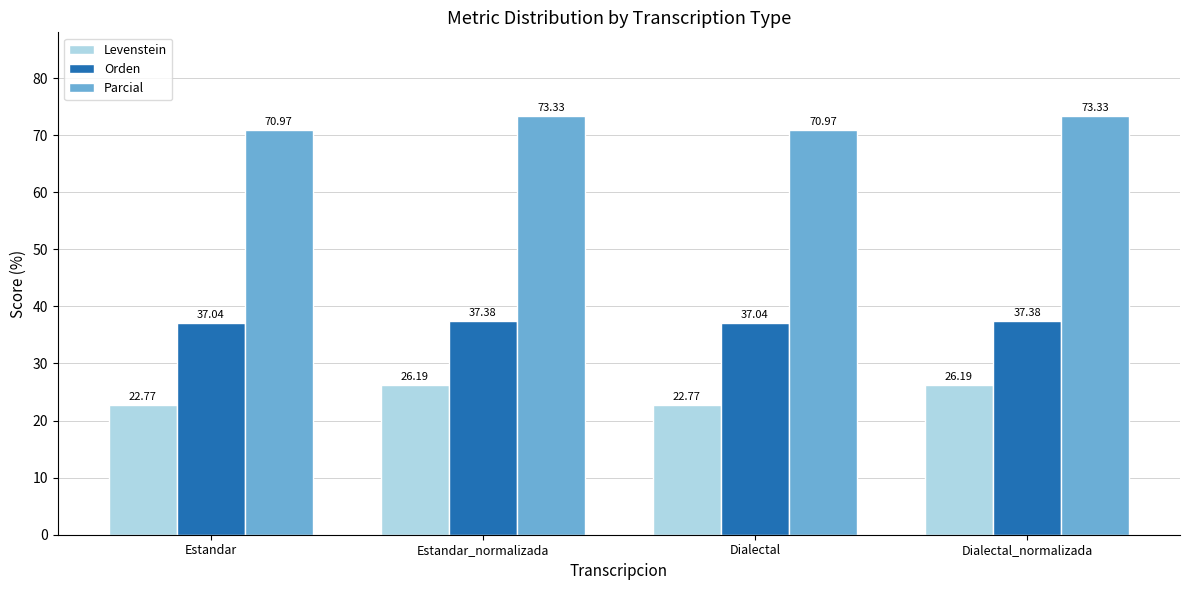

The Levenstein series shows 22.8 at Estandar. True or false?

True